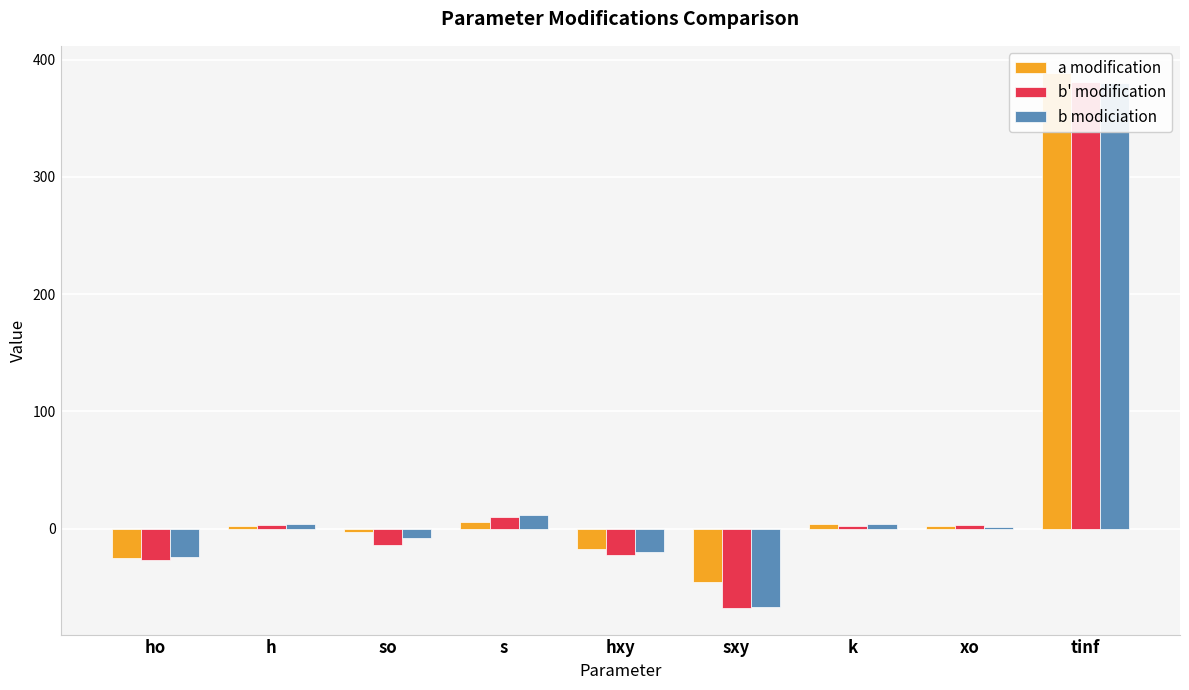

What is the difference between the highest and lowest values at h?

1.1